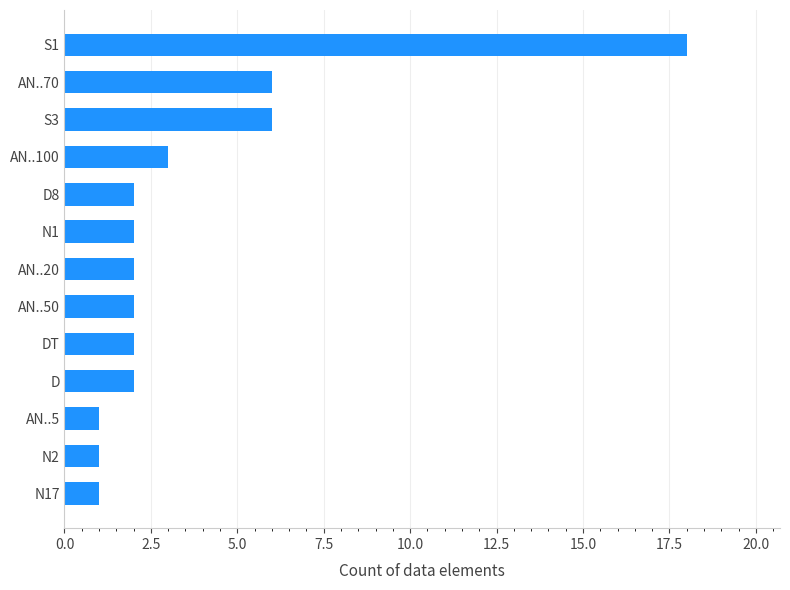

What is the sum of all values?

48